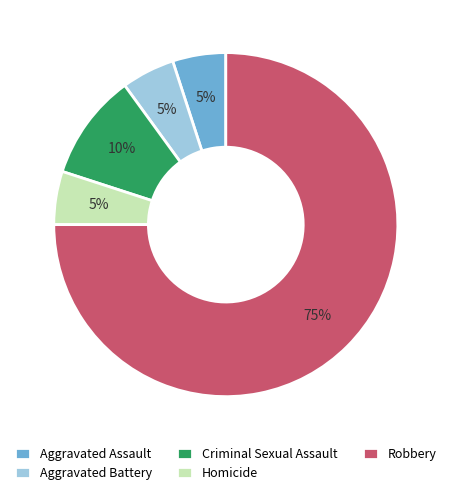

What percentage is the Homicide slice, to the nearest percent?

5%